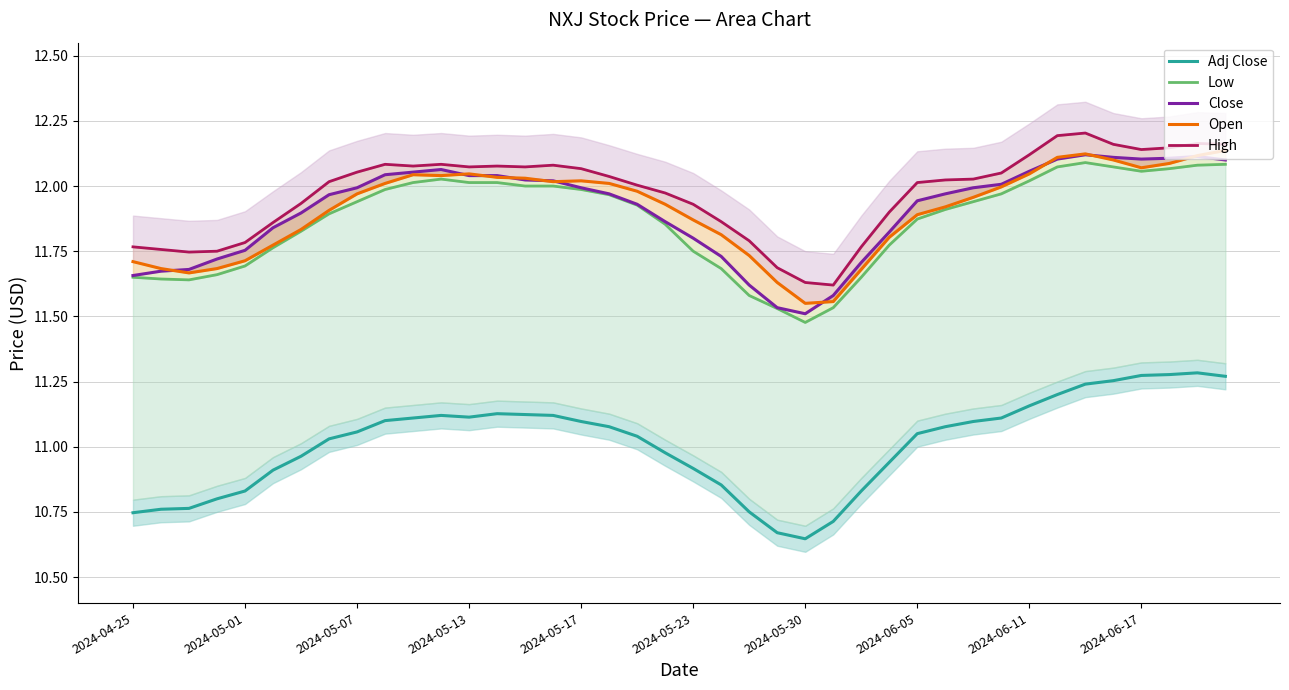

The value of Adj Close at 2024-05-30 is 16.7. True or false?

False